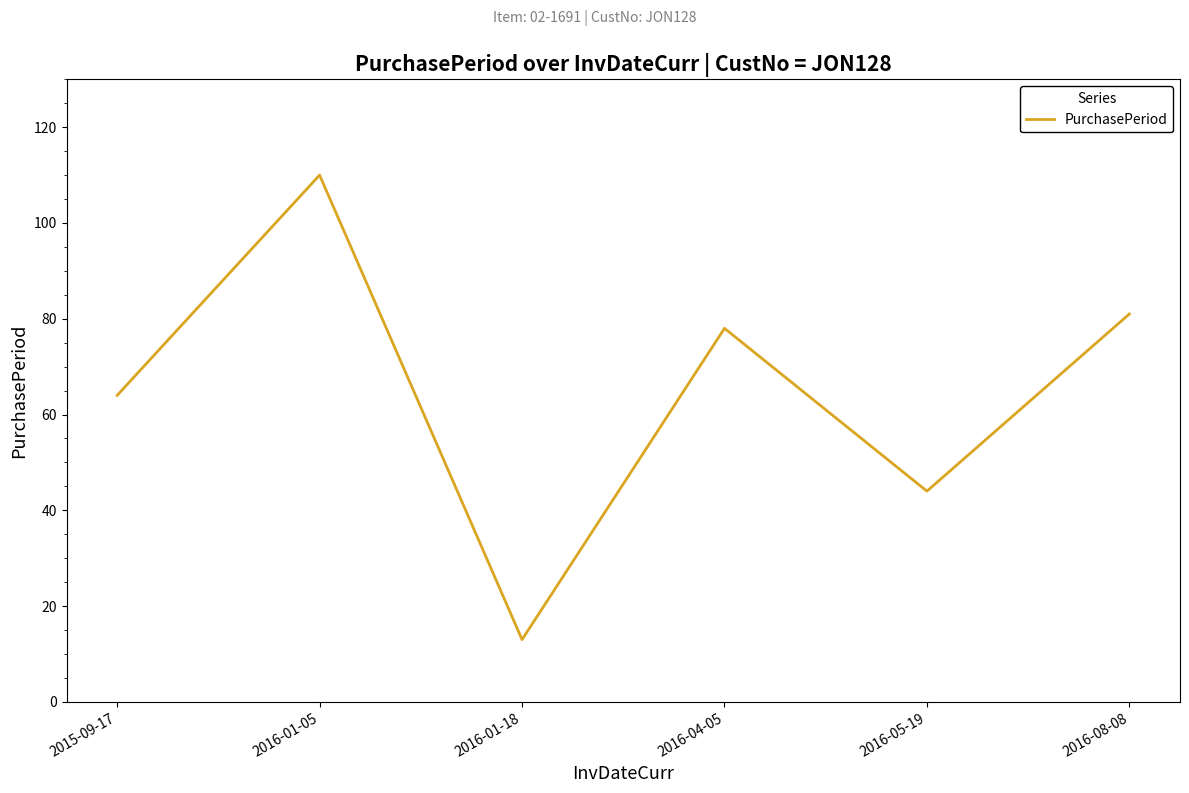

What is the change in value from 2016-01-05 to 2016-05-19?

-66